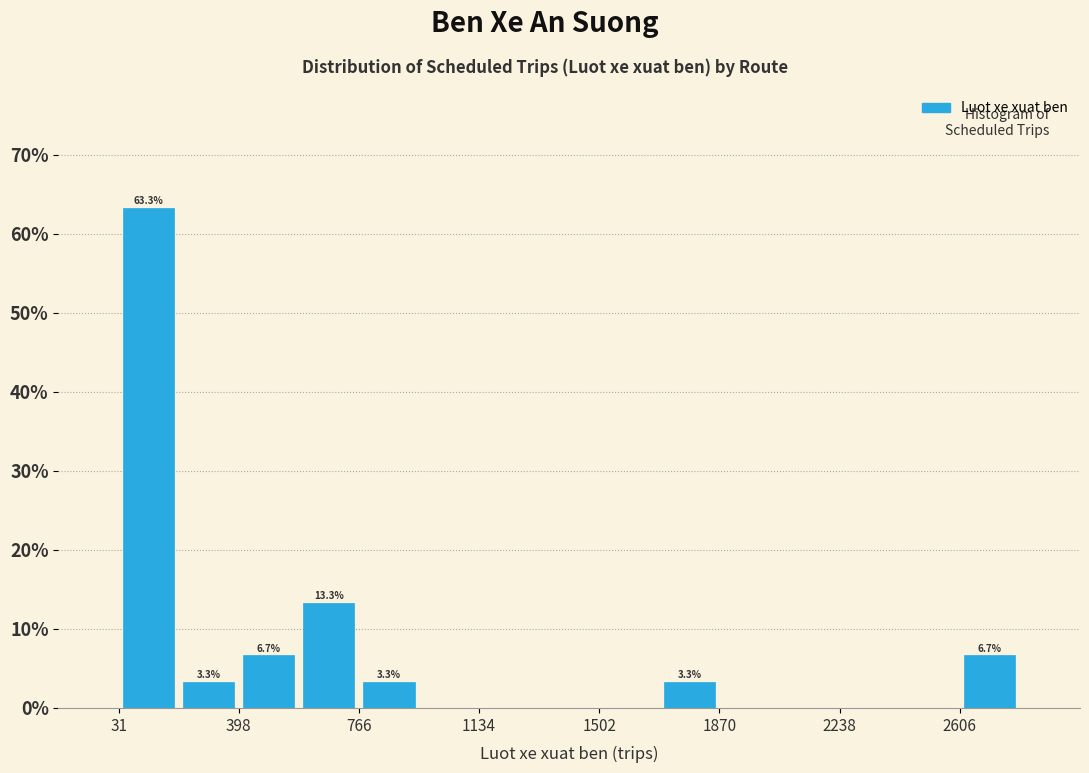

Read against the x-axis, roughly where is the centre of the tallest bar?

100